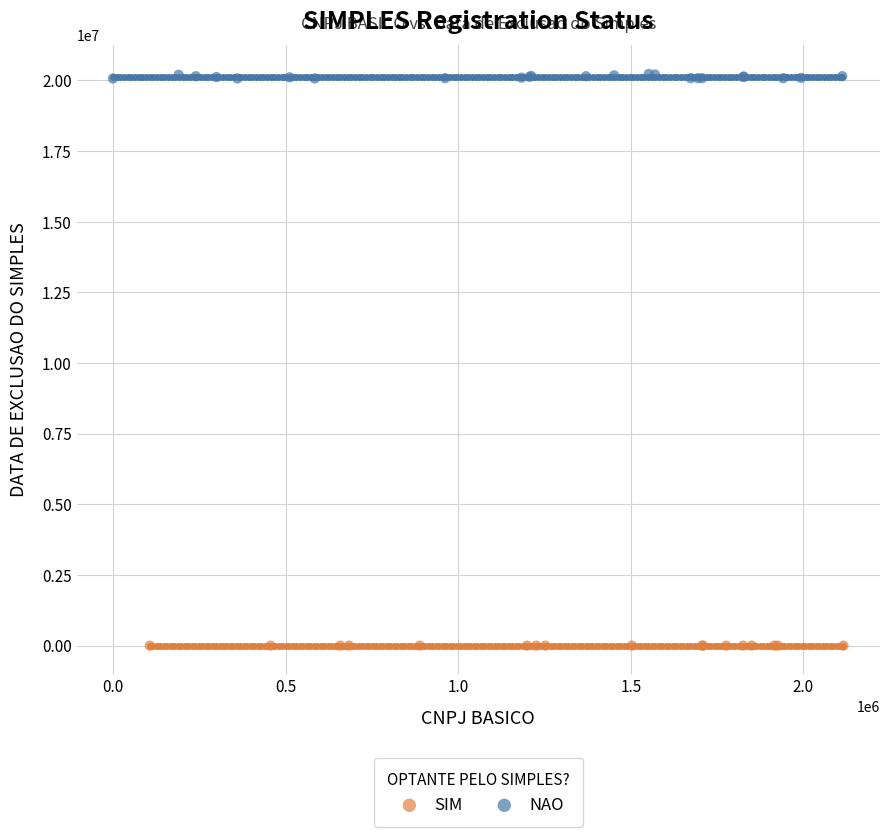

Which series contains the lowest Y value?

SIM